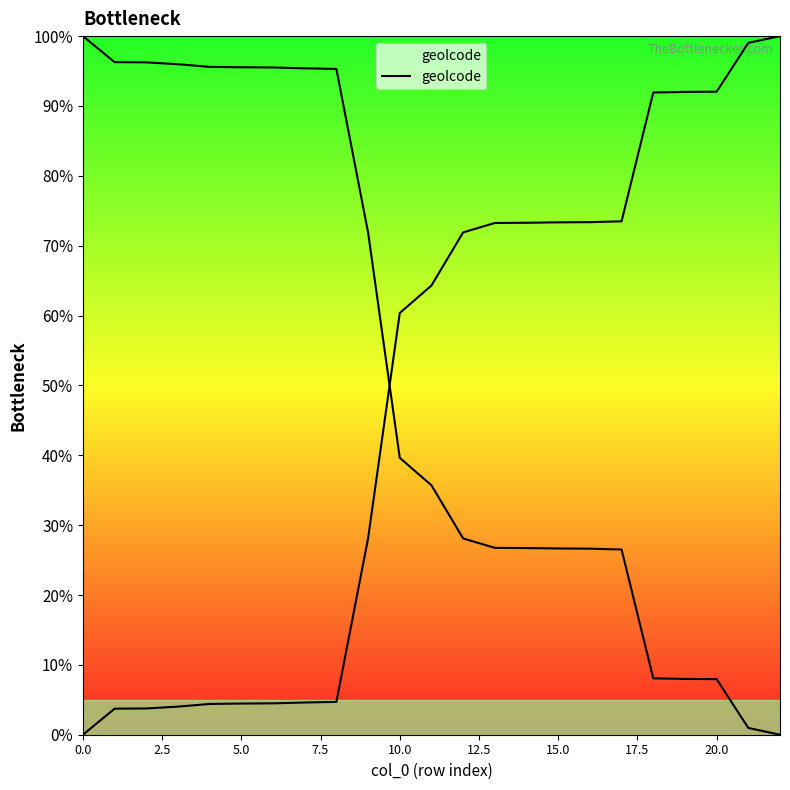

At which label does the data first exceed 64?

11